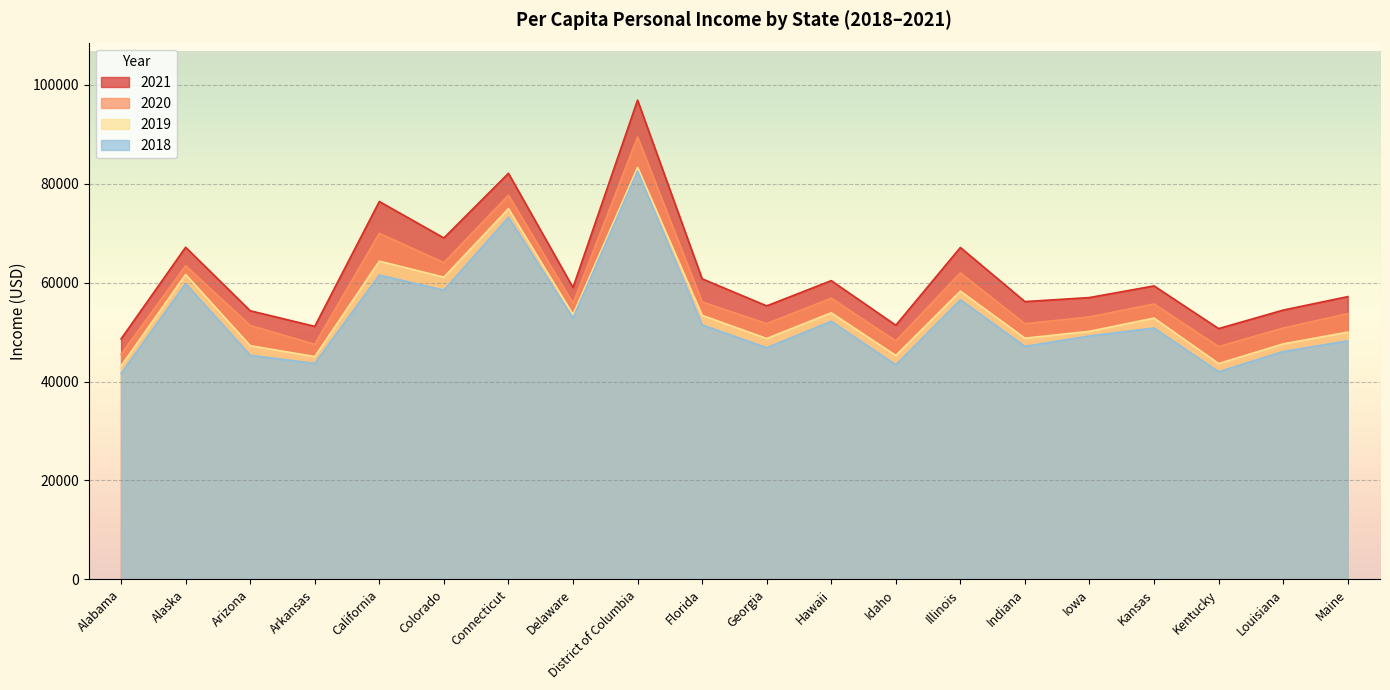

How many lines are shown in the chart?

4